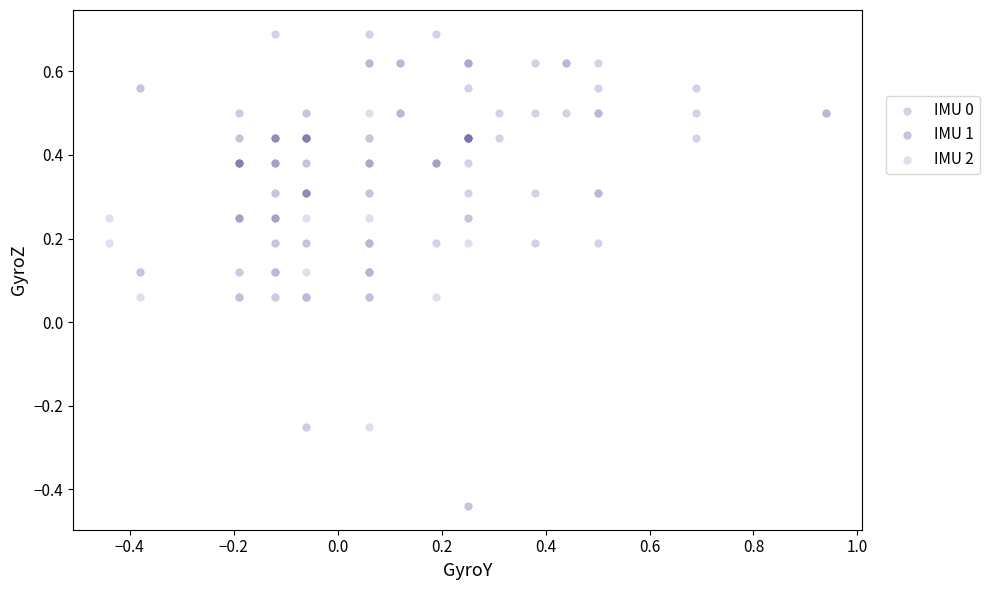

Which series contains the lowest Y value?

IMU 1